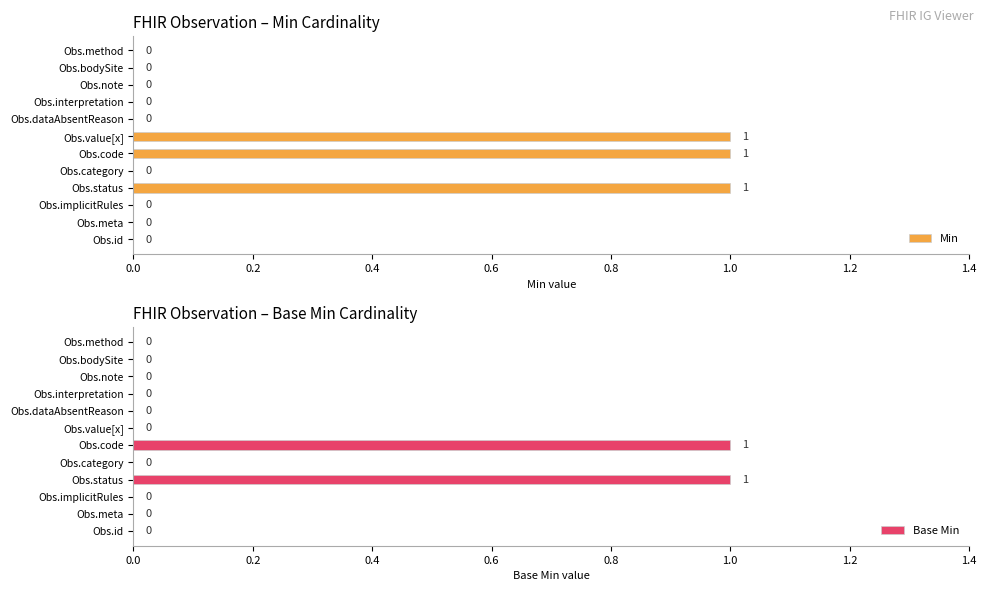

What is the greatest value displayed?

1